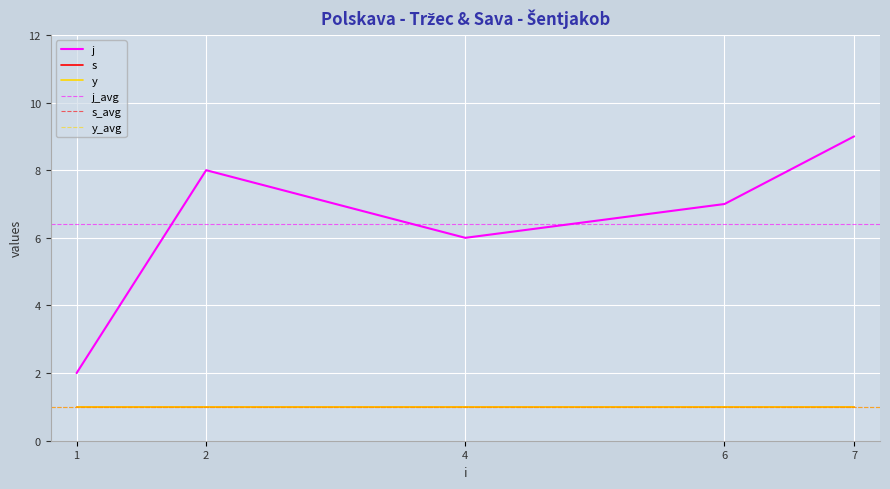

Which series has the widest spread of values?

j